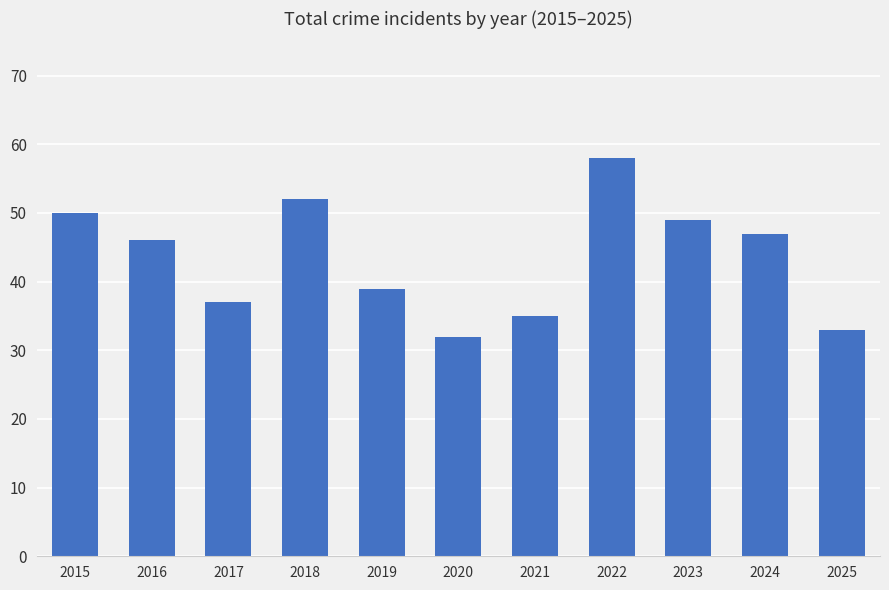

Reading left to right, list all the values displayed in this chart.

2015=50	2016=46	2017=37	2018=52	2019=39	2020=32	2021=35	2022=58	2023=49	2024=47	2025=33